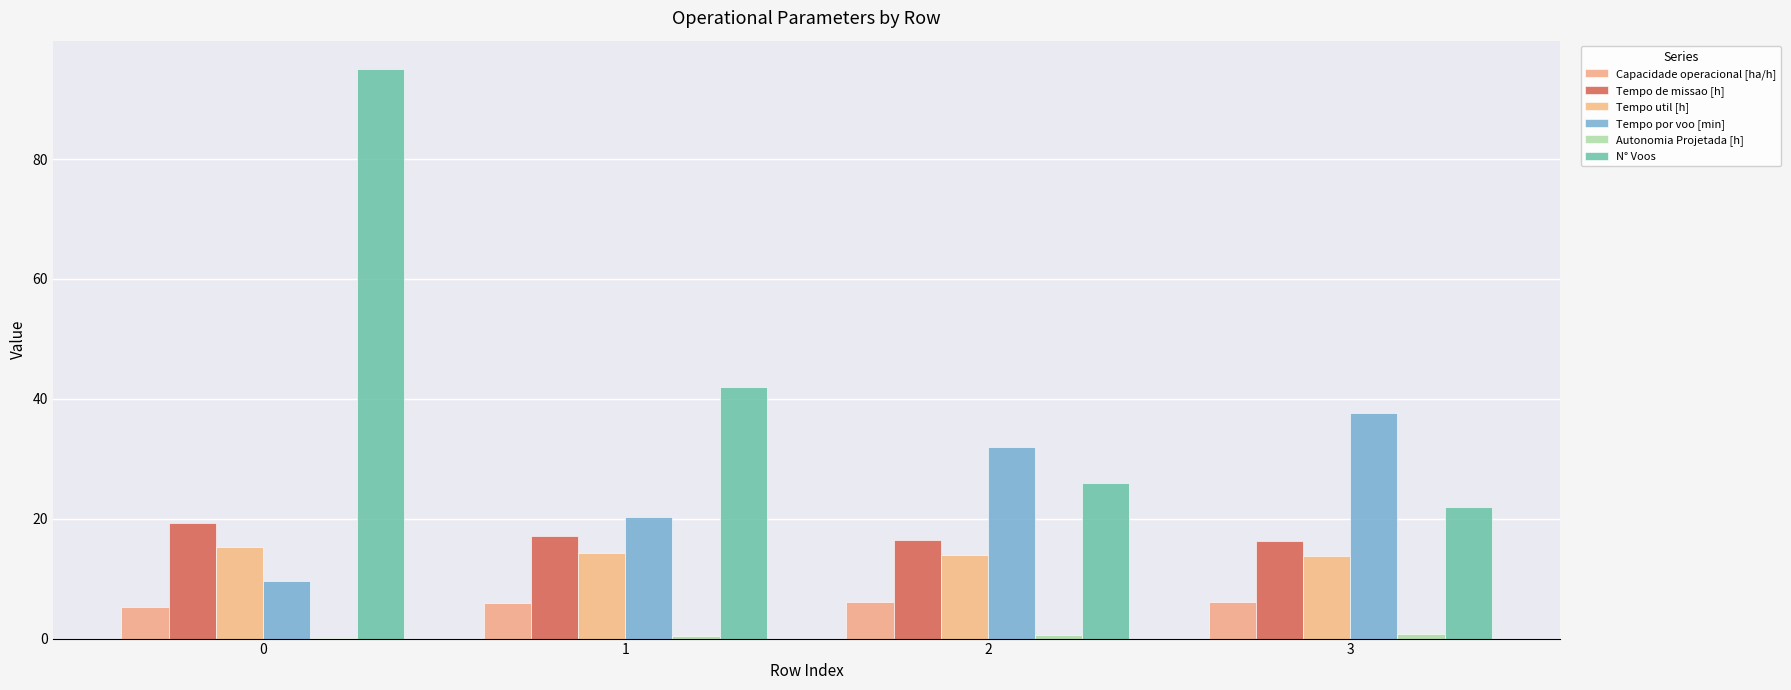

How many groups of bars are there?

4